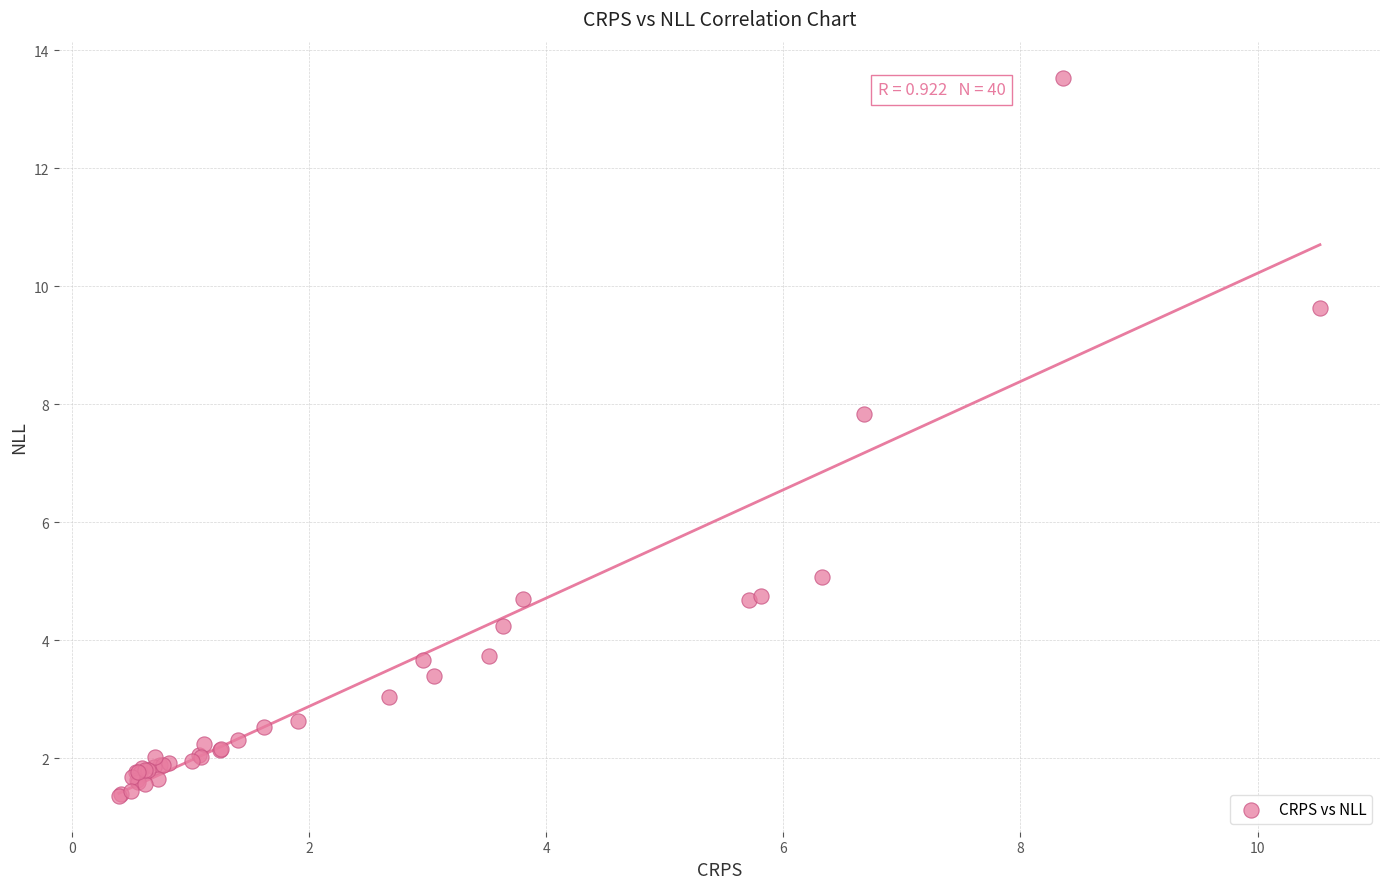

What Y value in the scatter plot is closest to 7?

7.8